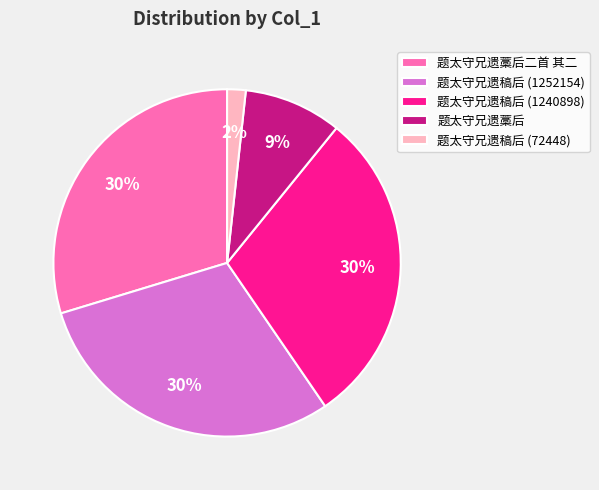

To the nearest percent, what is the difference between the 题太守兄遗藁后 and 题太守兄遗稿后 (1252154) slice percentages?

21%